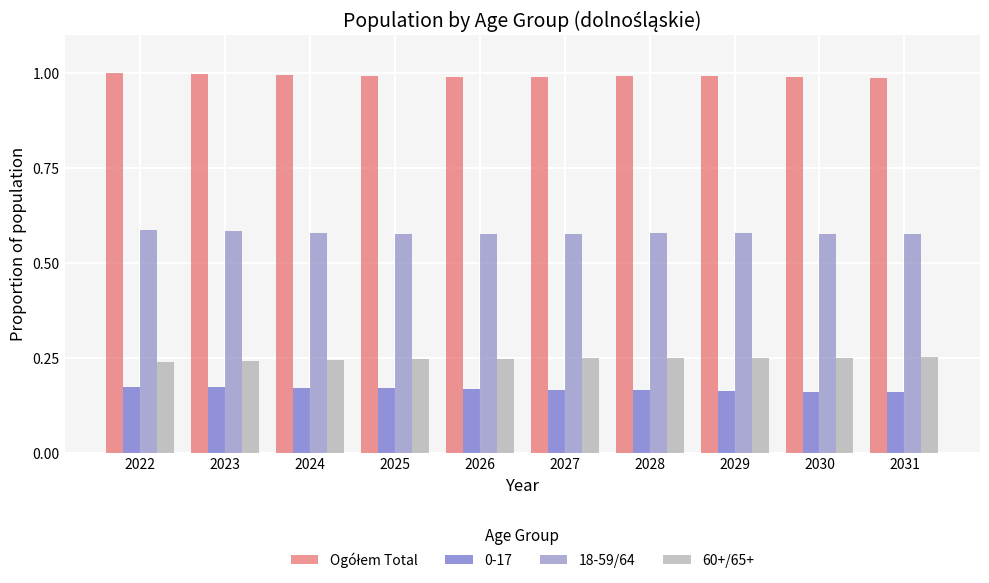

What is the sum of the 60+/65+ values at 2030 and 2028?

0.5